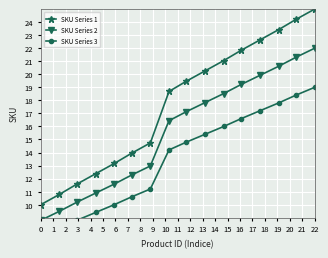

Is this an area chart (filled region under the line)?

No